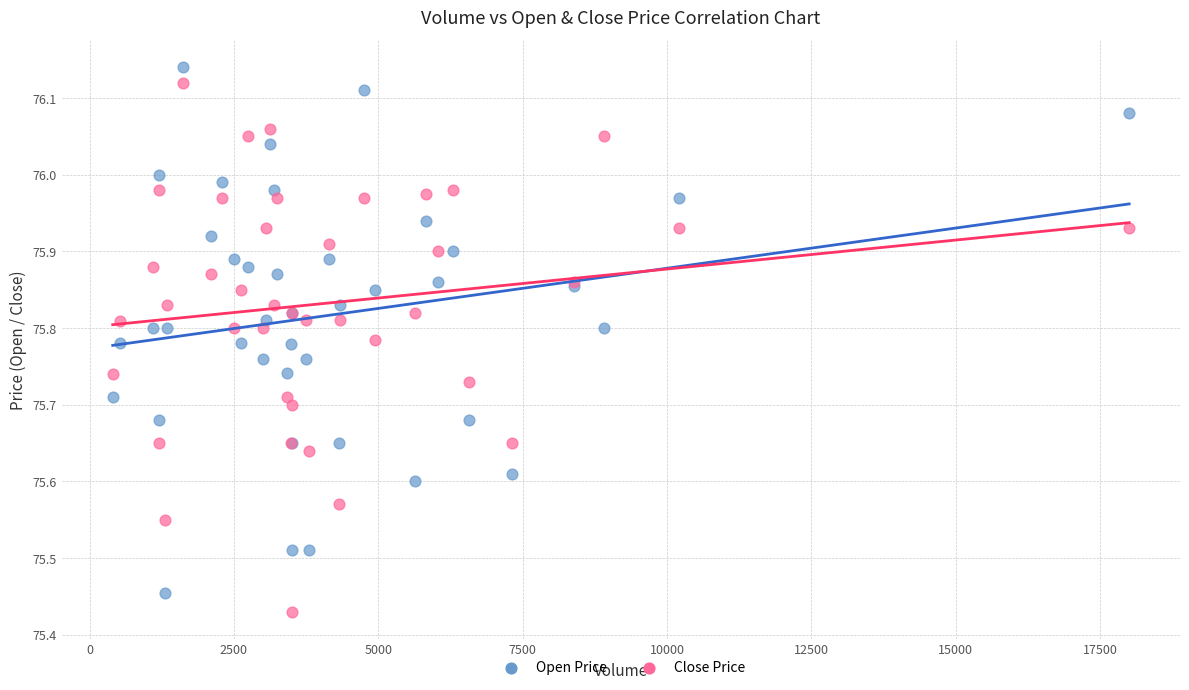

Which series reaches the minimum Y coordinate?

Close Price